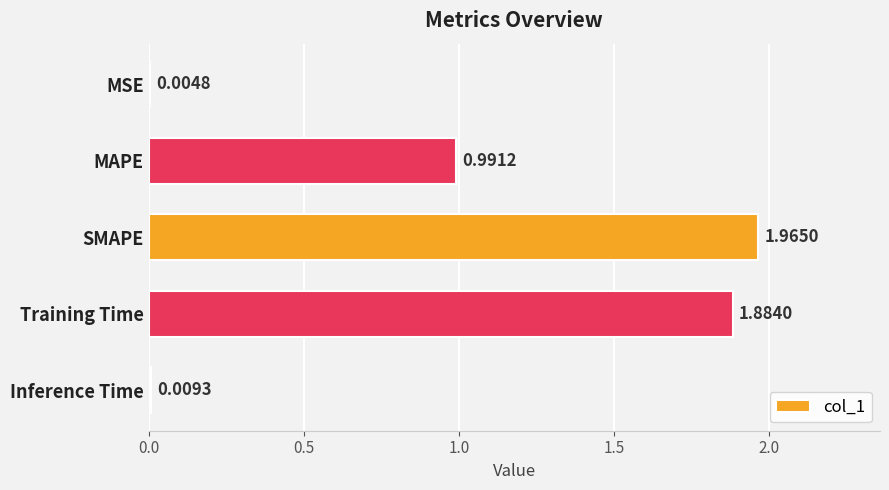

What is the change in value from MSE to MAPE?

+1.0